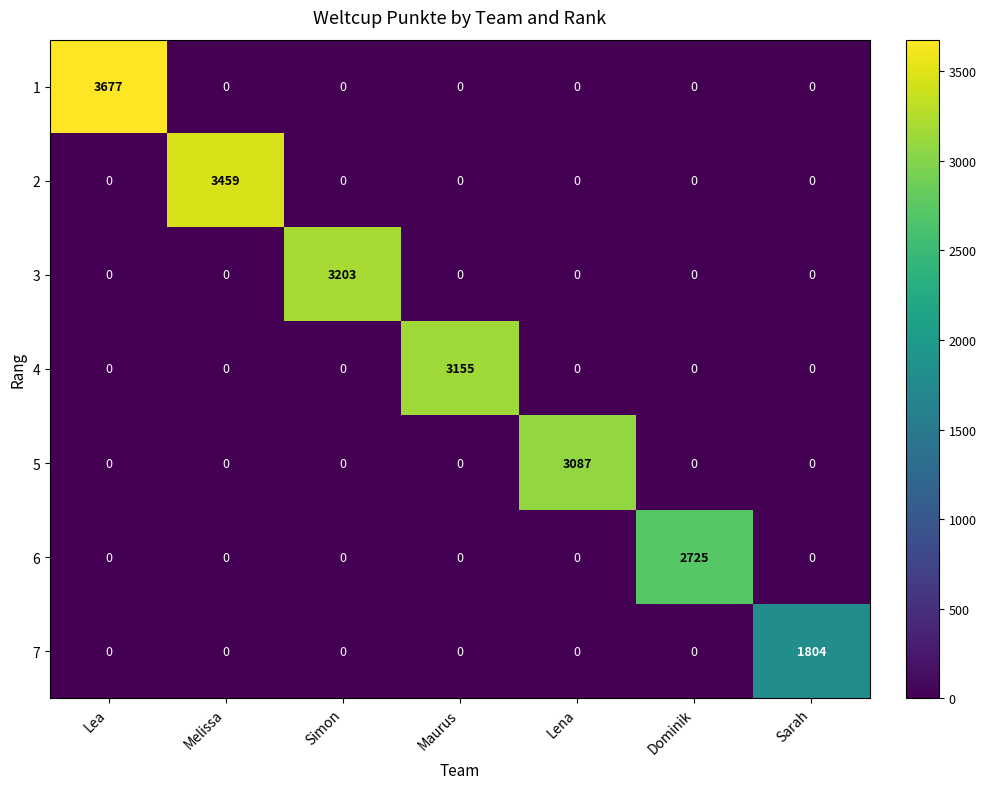

True or false: 1 has a value of 0 at Dominik.

True